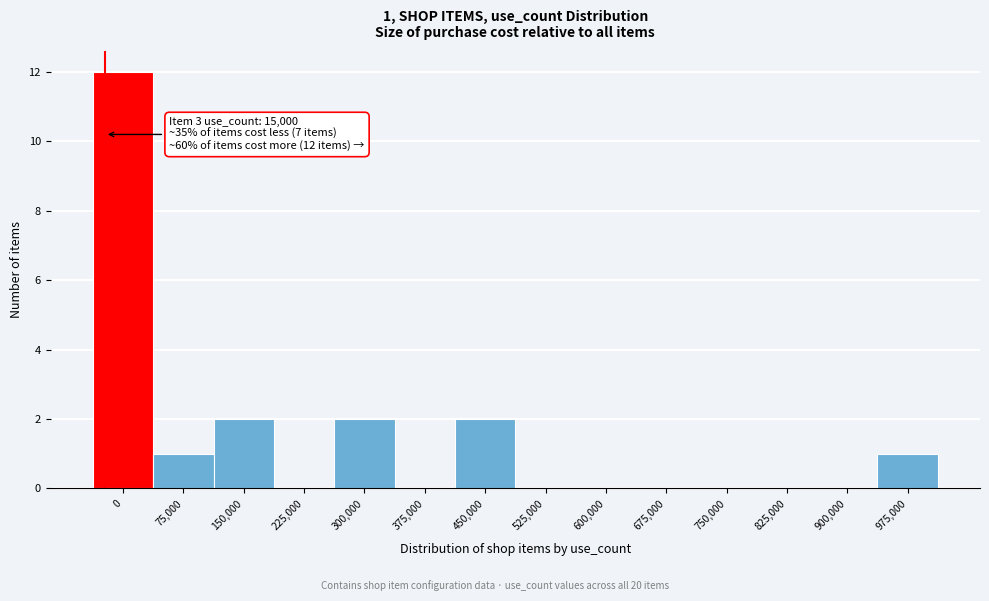

Reading left to right, list all the values displayed in this chart.

0=12	75,000=1	150,000=2	225,000=0	300,000=2	375,000=0	450,000=2	525,000=0	600,000=0	675,000=0	750,000=0	825,000=0	900,000=0	975,000=1